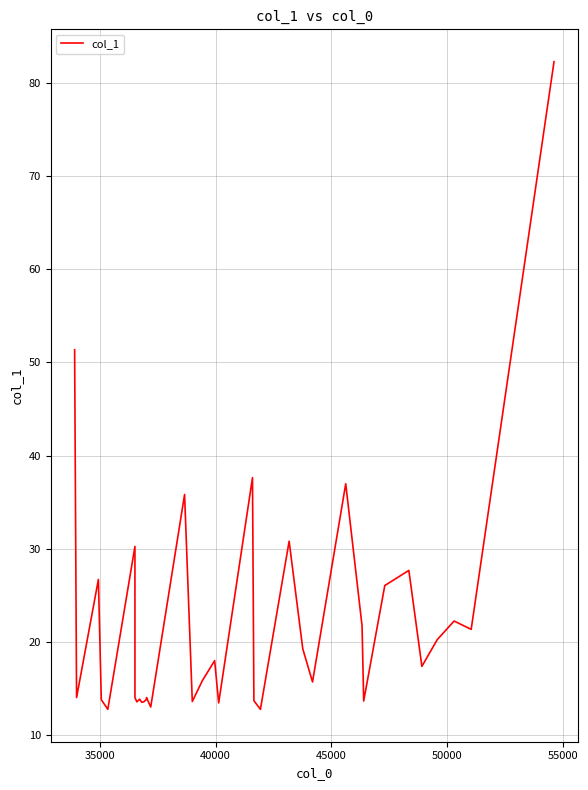

How many points are lower than both their immediate neighbors (excluding endpoints)?

12